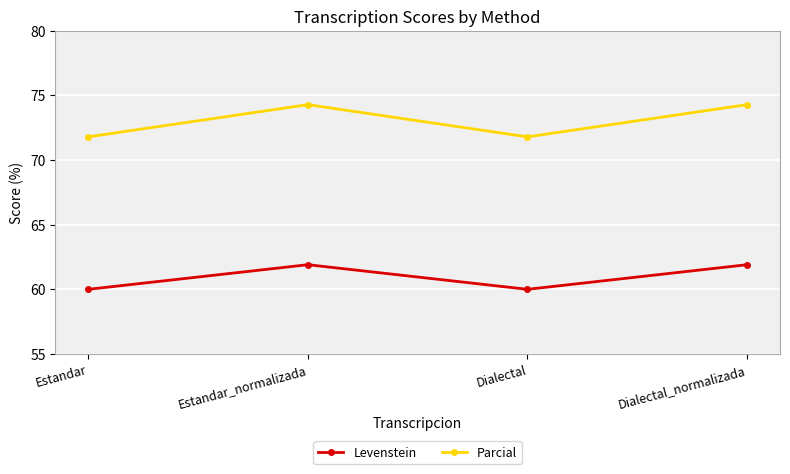

What are all the series names shown in the legend?

Levenstein, Parcial